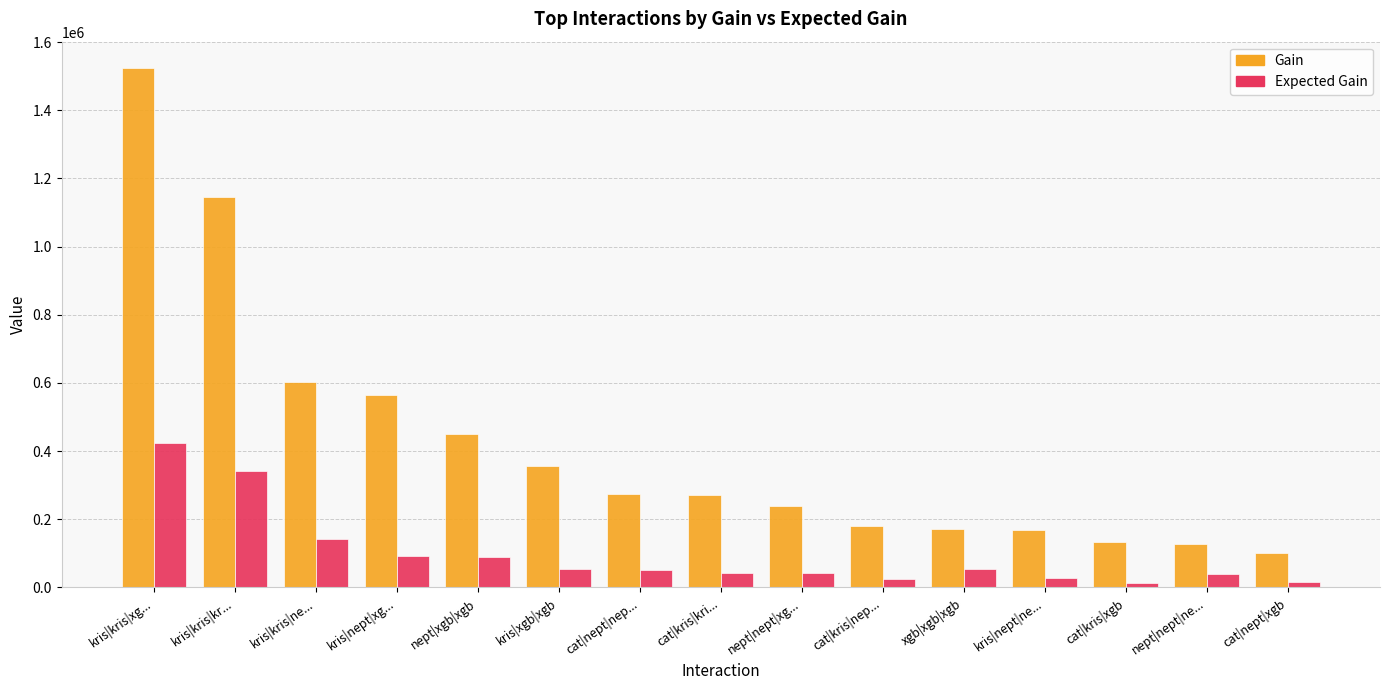

Is the value of Expected Gain at kris|nept|xg... greater than the value of Gain at kris|kris|xg...?

No